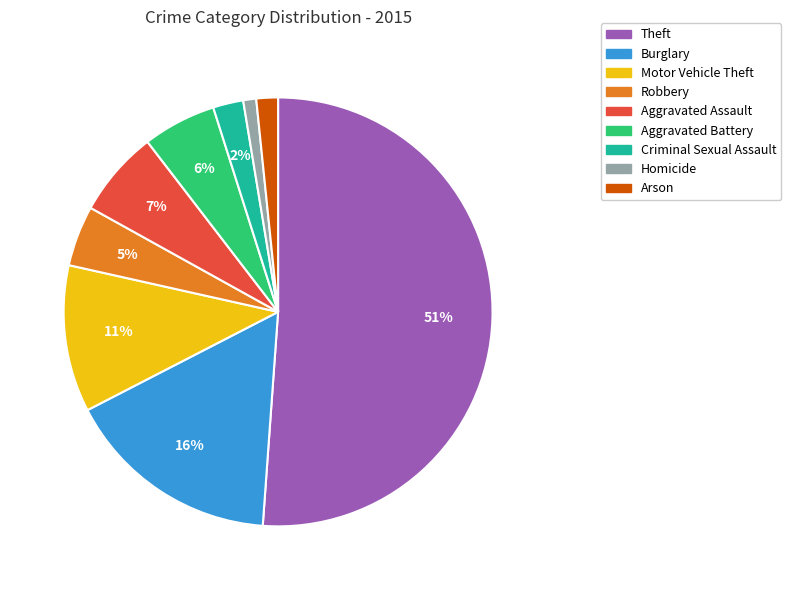

The Homicide slice represents 1% of the pie. True or false?

True